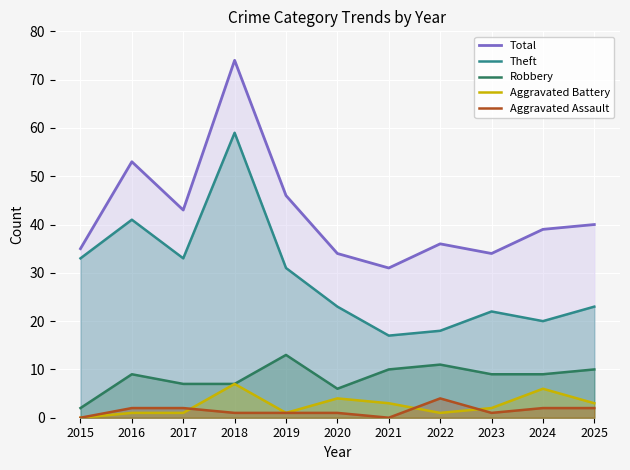

Which label corresponds to the smallest value in the chart?

2015